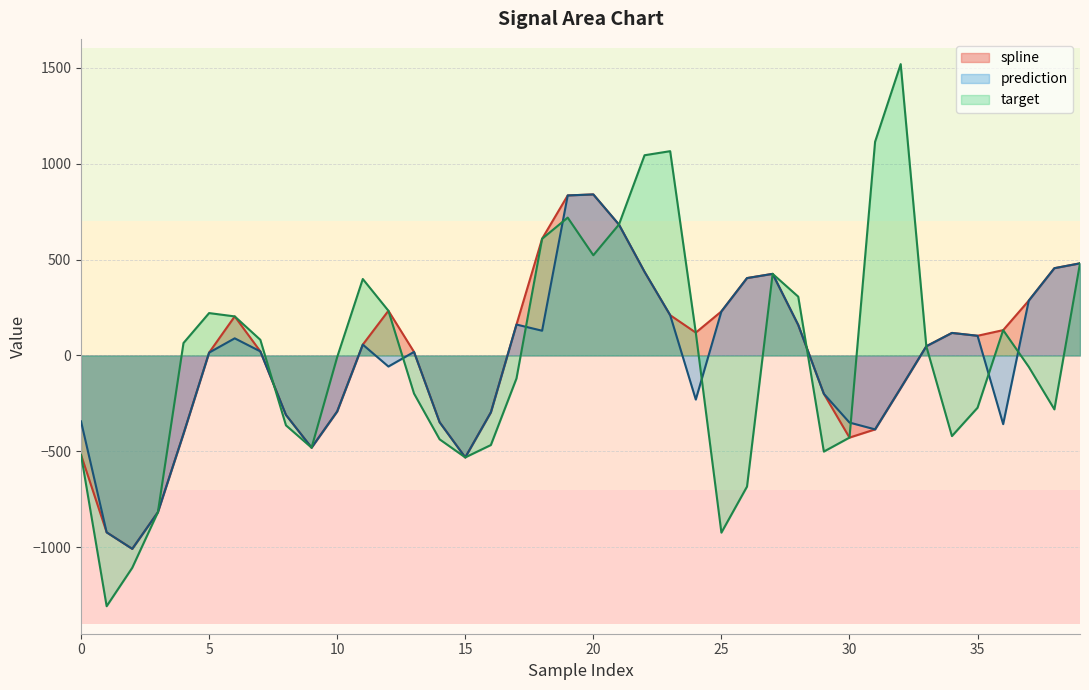

Is it true that spline equals 26.8 at 11?

False